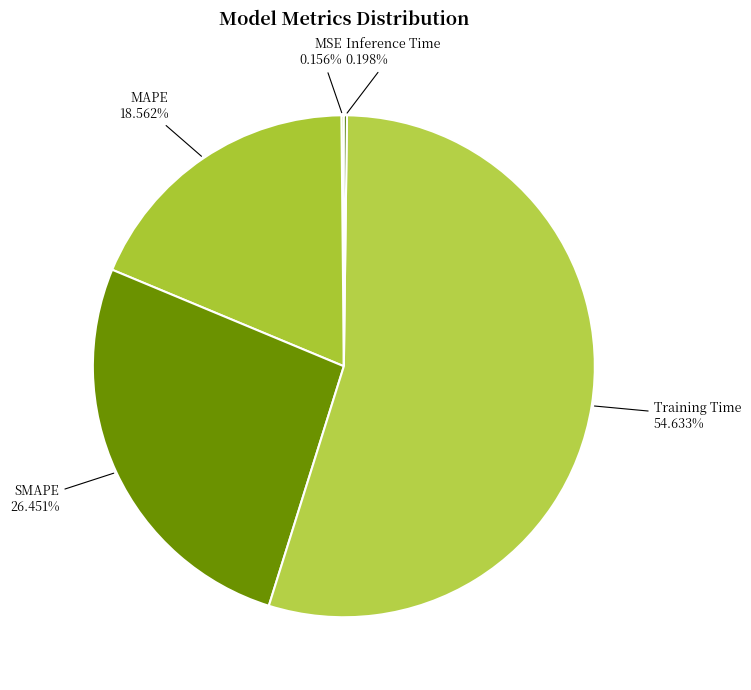

Is it true that SMAPE is 26% of the pie?

True